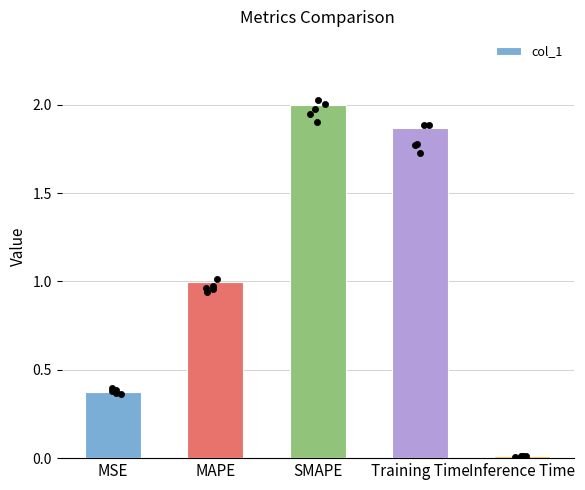

Which has a higher value, SMAPE or Training Time?

SMAPE